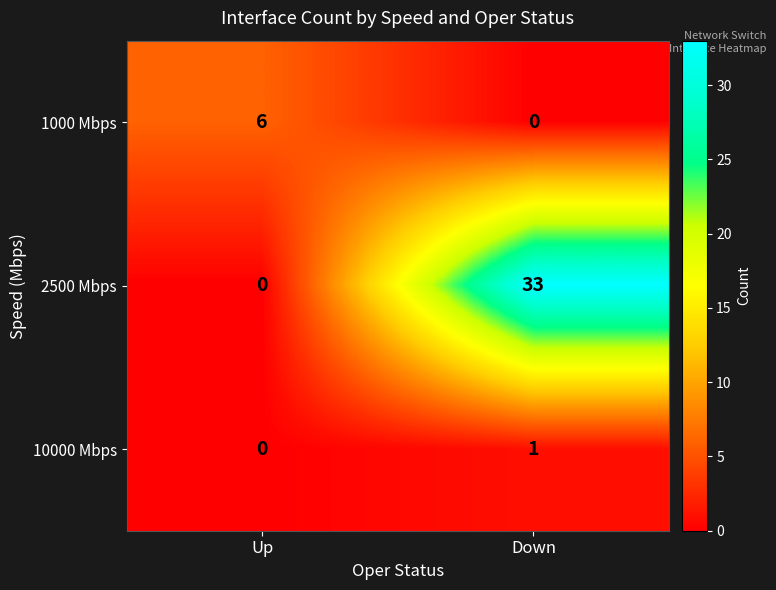

How many data points does each series have?

2